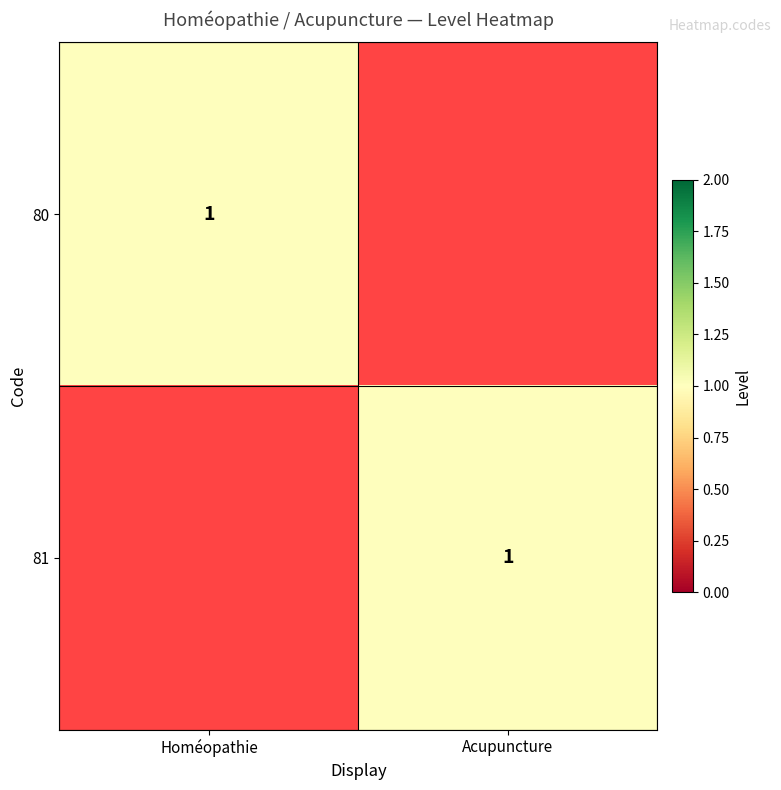

The 81 series shows 1 at Acupuncture. True or false?

True